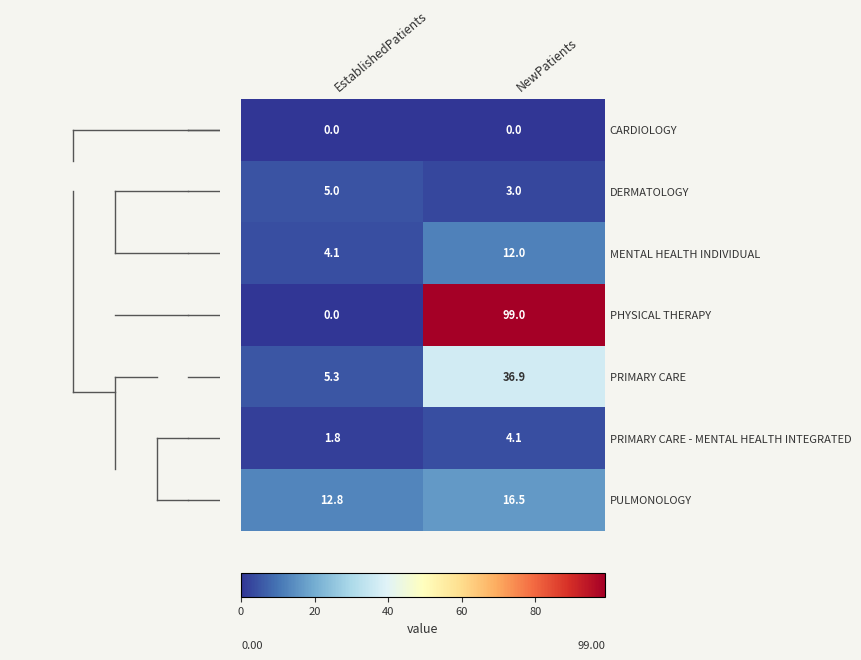

At which category is the sum across all series the highest?

NewPatients